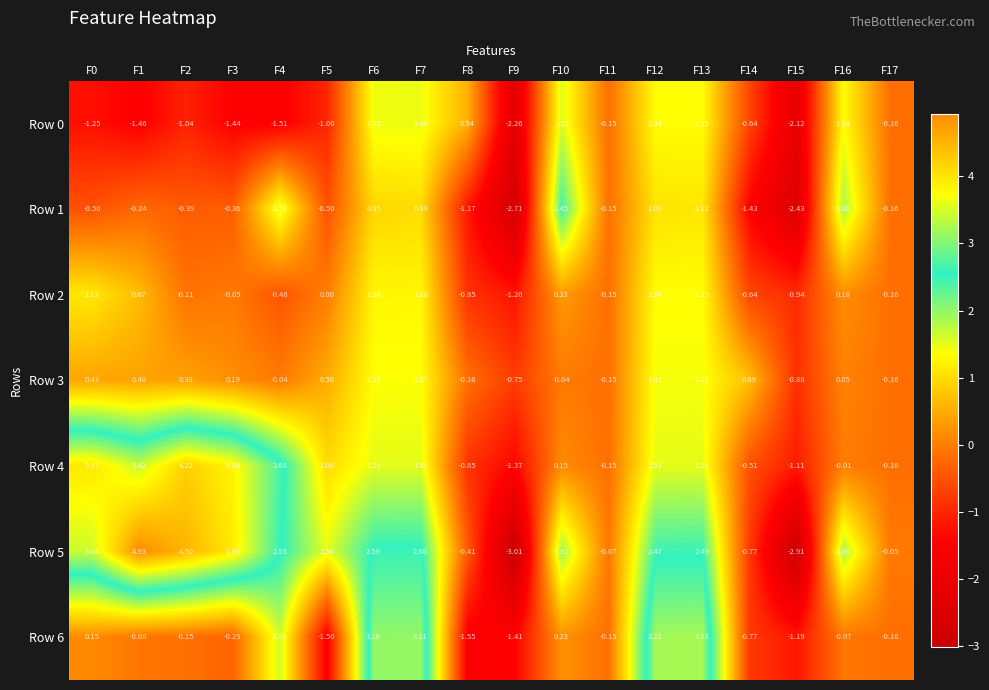

The Row 4 series shows -1.8 at F9. True or false?

False